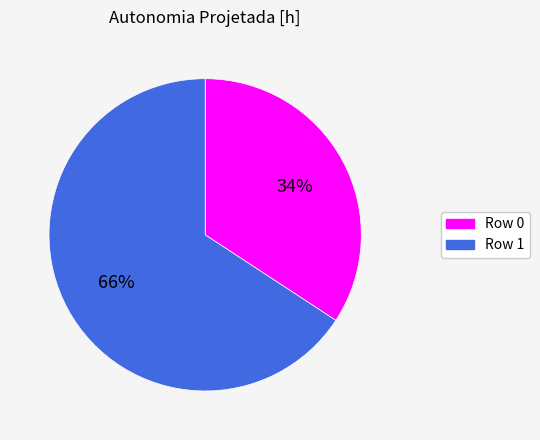

How many slices are in this pie chart?

2